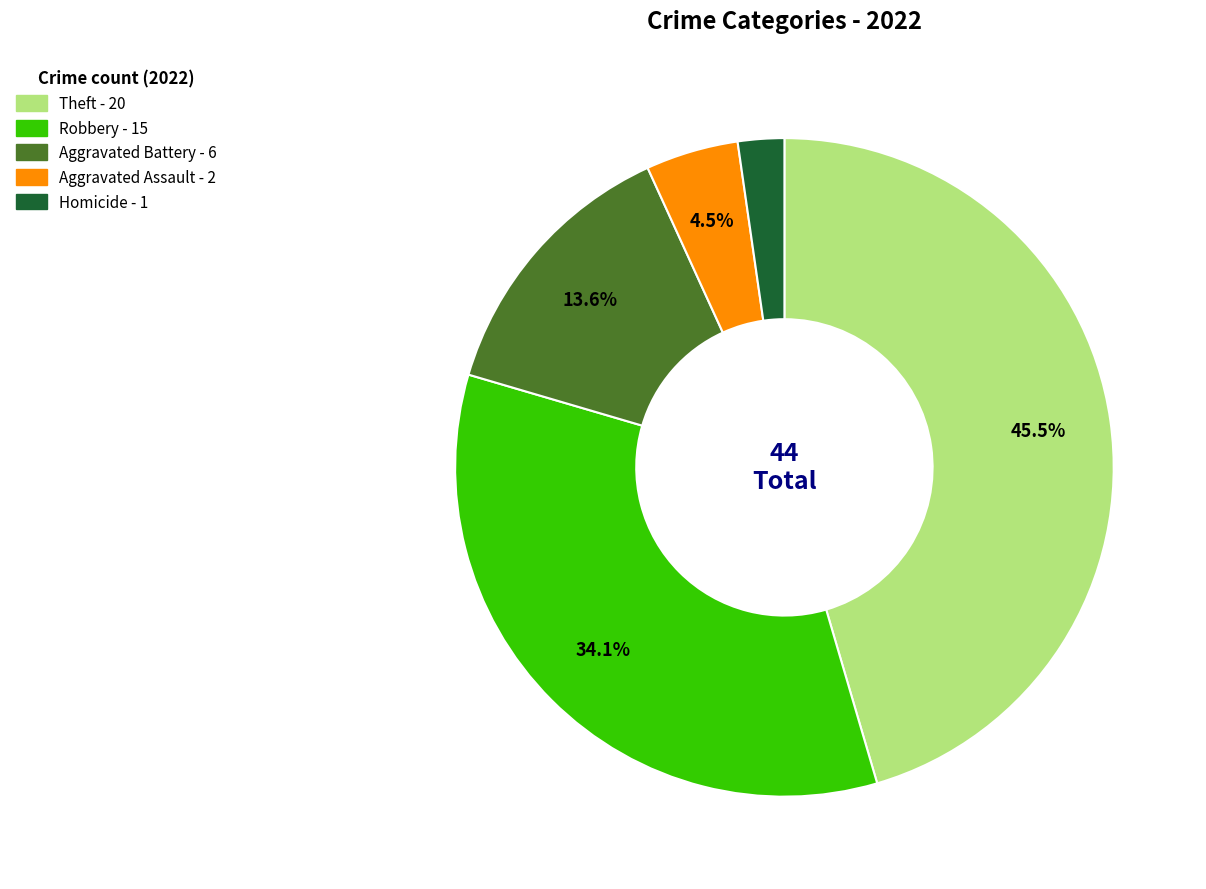

Is there any slice that represents more than half of the pie?

No